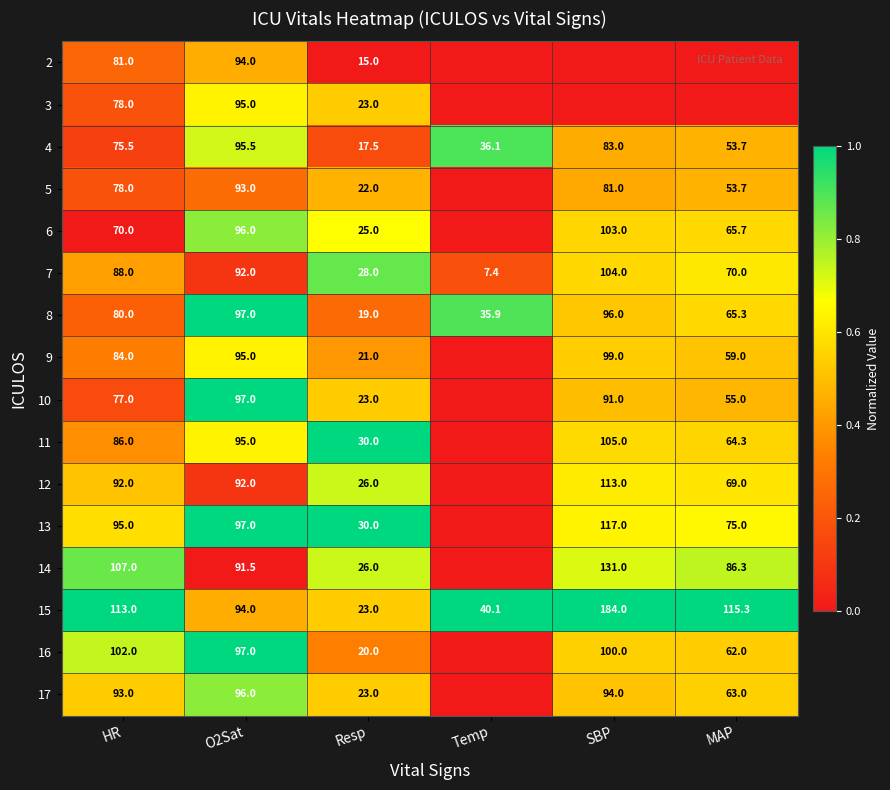

What is the spread (max minus min) of values at O2Sat?

5.5